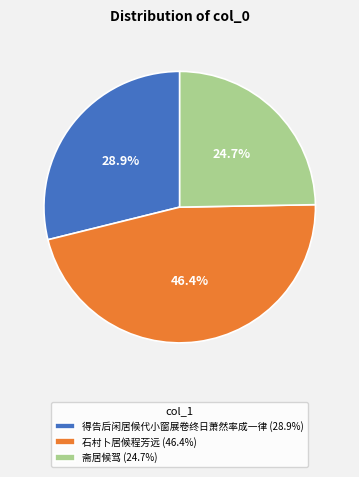

To the nearest percent, what is the difference between the 斋居候驾 and 得告后闲居候代小窗展卷终日萧然率成一律 slice percentages?

4%